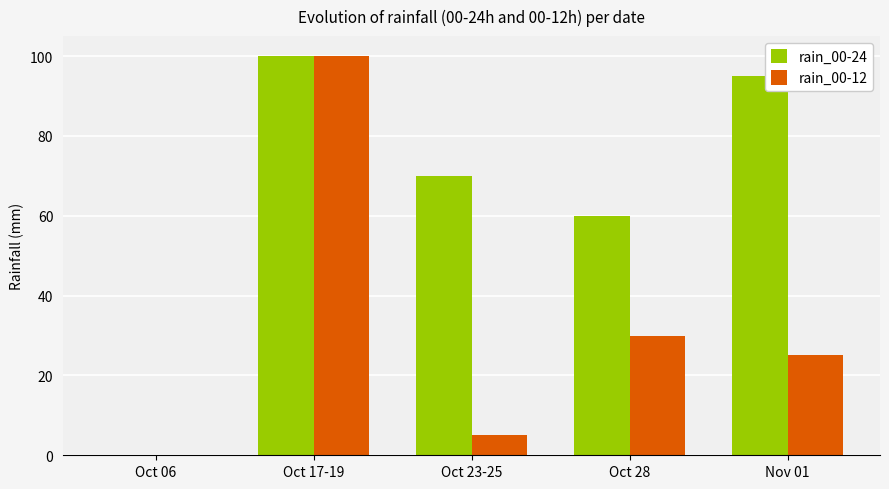

Where is rain_00-24 nearest to the value 50?

Oct 28